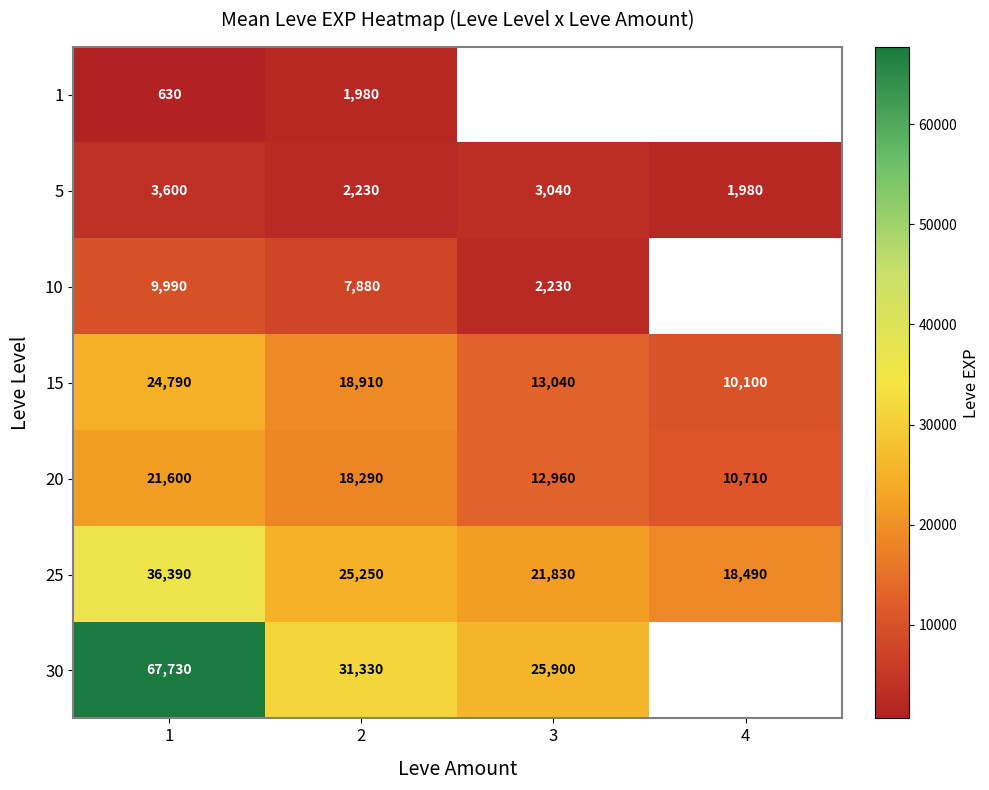

List the labels in order of 15 value, smallest first.

4, 3, 2, 1